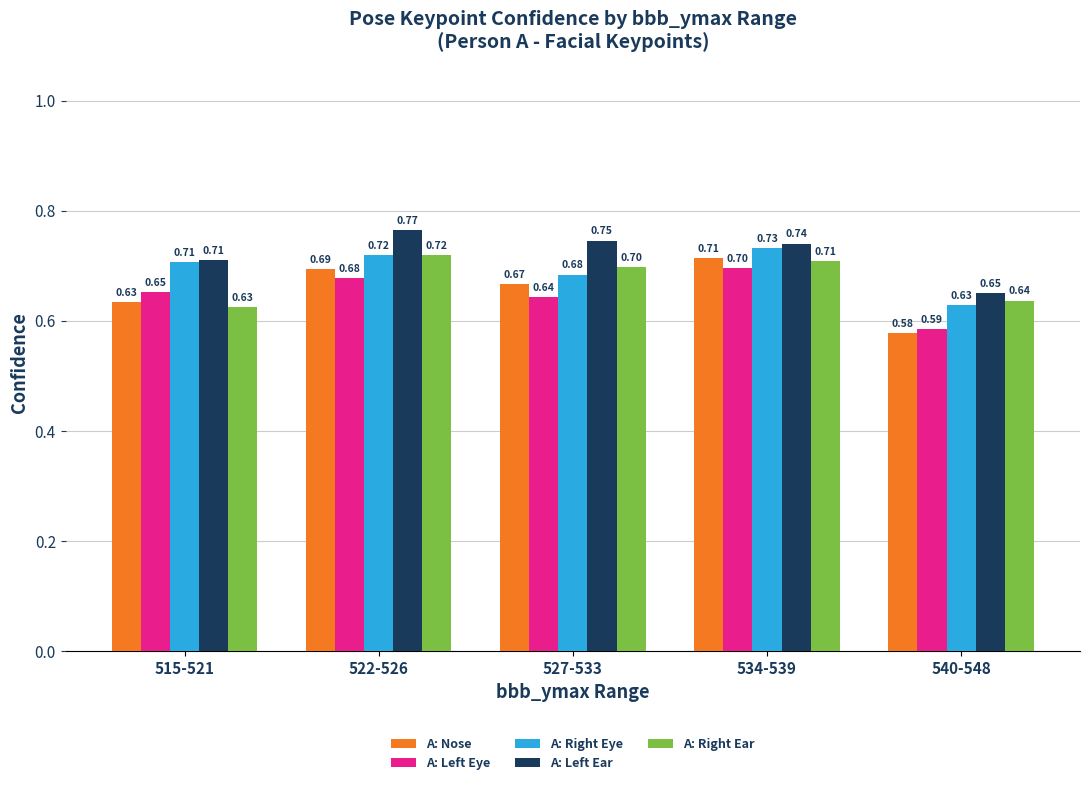

What is the value of the A: Left Eye bar at the 4th from the left?

0.7